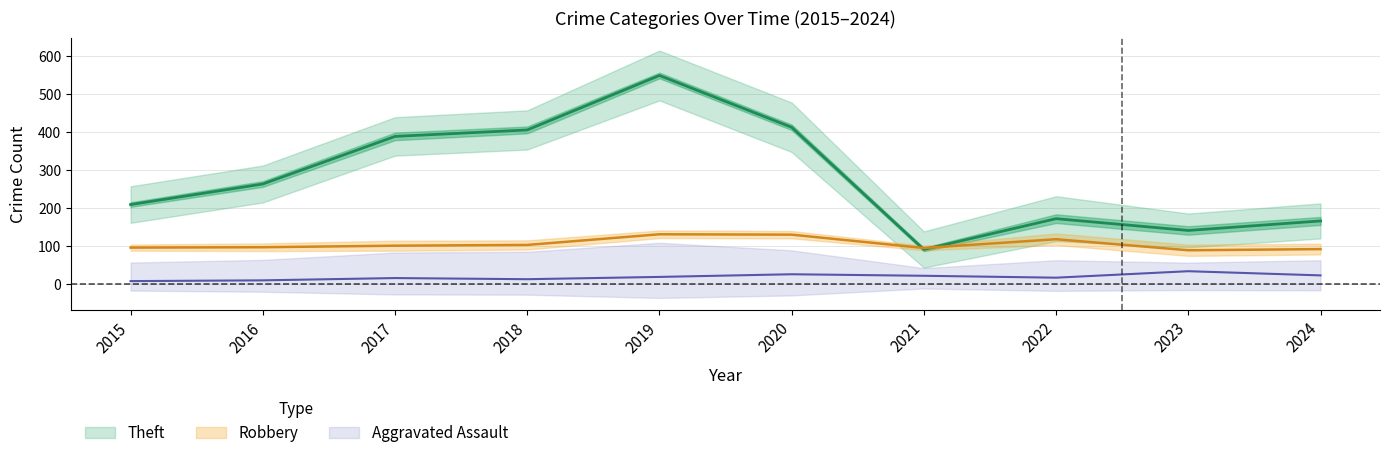

How many times do Robbery and Theft cross each other?

2